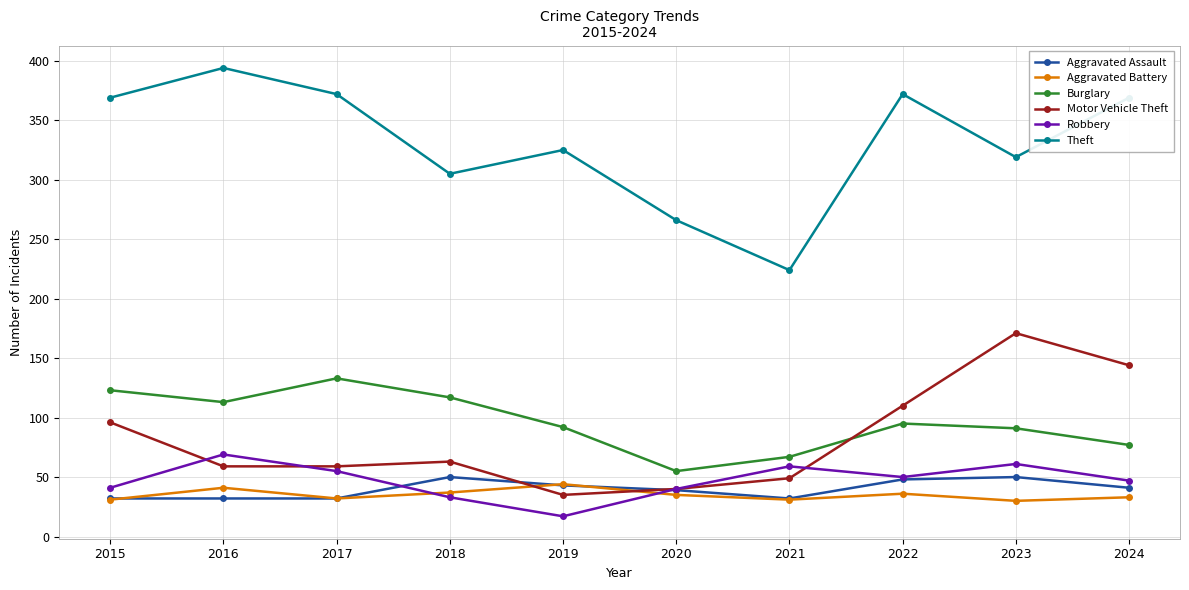

Where does the Burglary series first go above 95?

2015